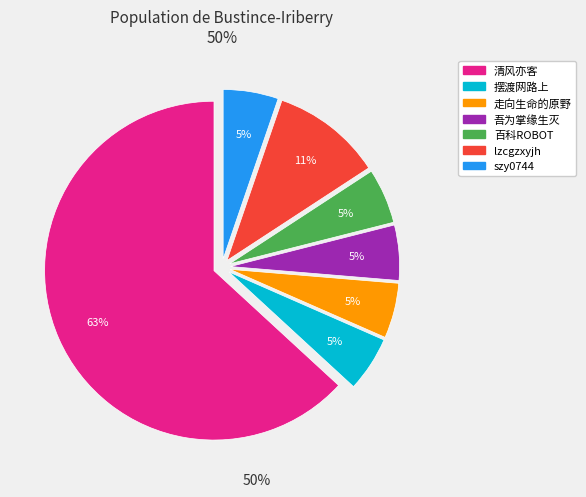

How many segments does this pie chart have?

7